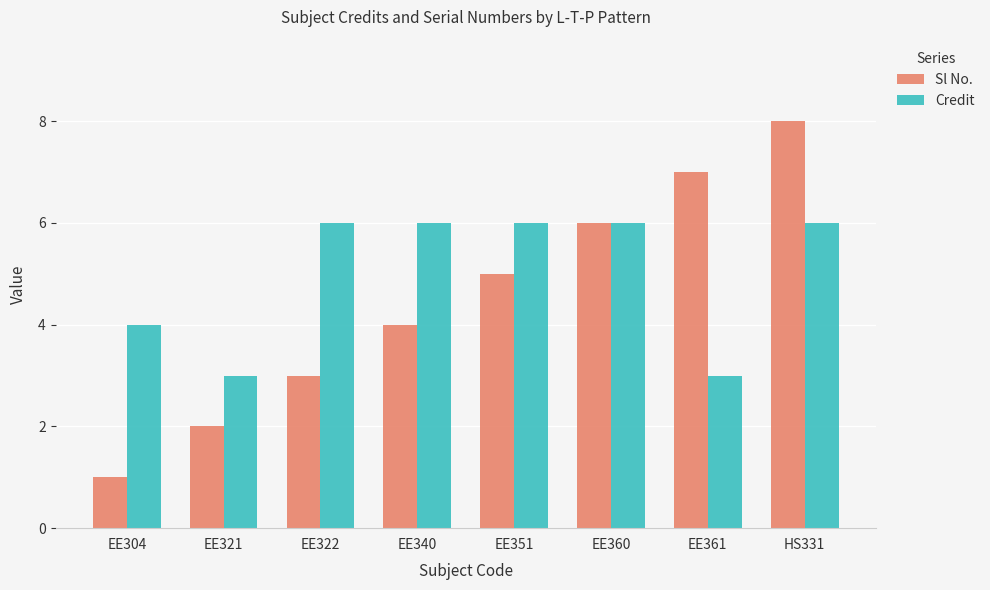

What is the approximate value of Credit at EE340?

6